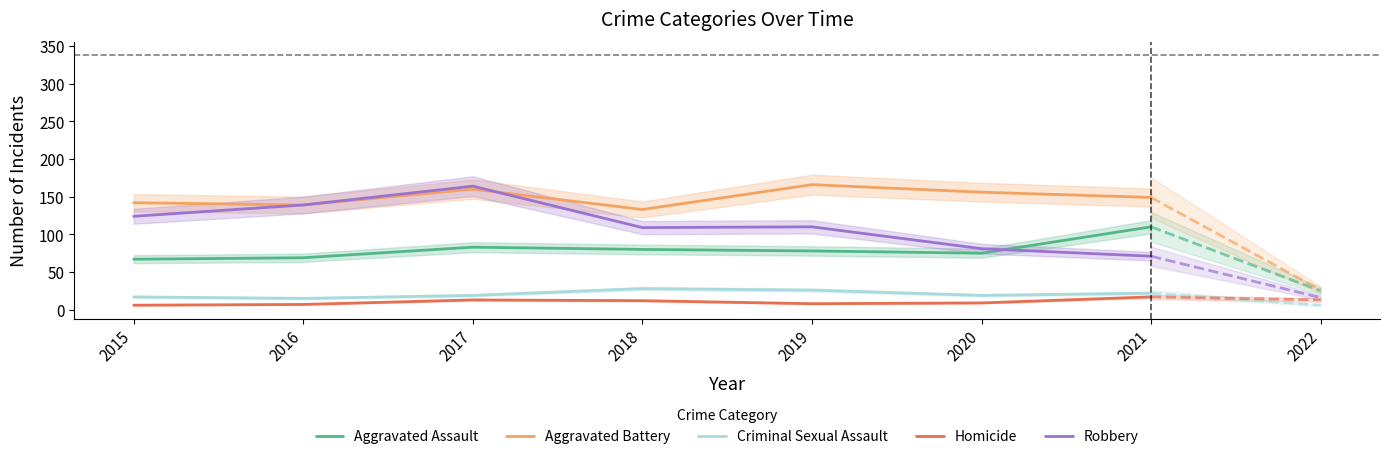

In Aggravated Assault, how many points are lower than both neighbors (excluding endpoints)?

1